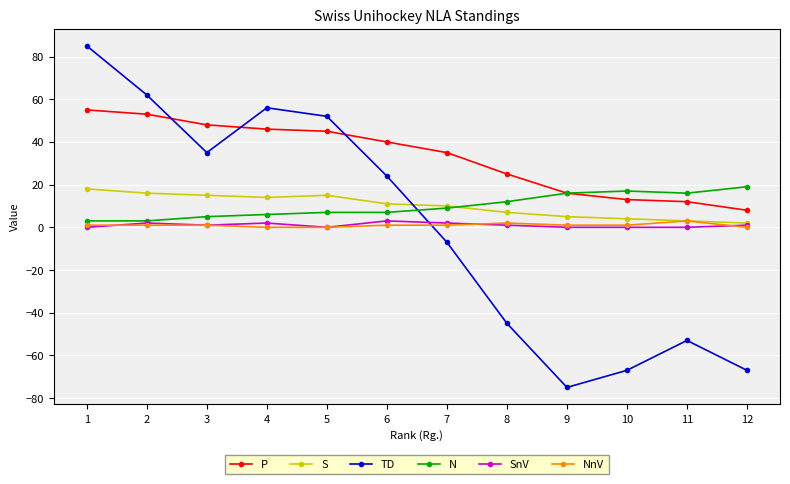

At which category is the sum across all series the highest?

1